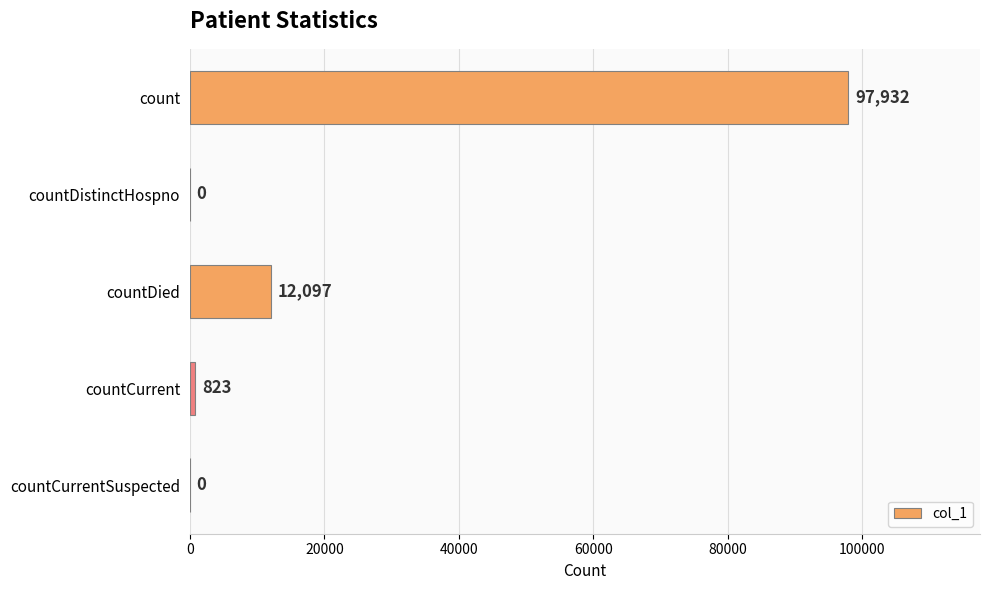

Is it true that the value at countCurrent is 823?

True